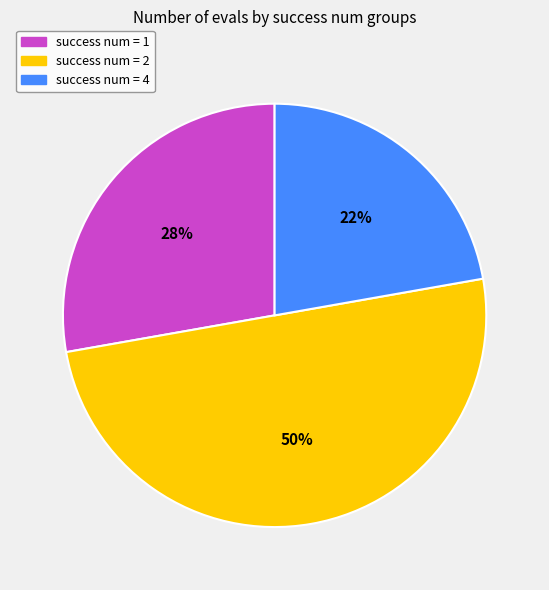

To the nearest percent, what is the average slice percentage?

33%